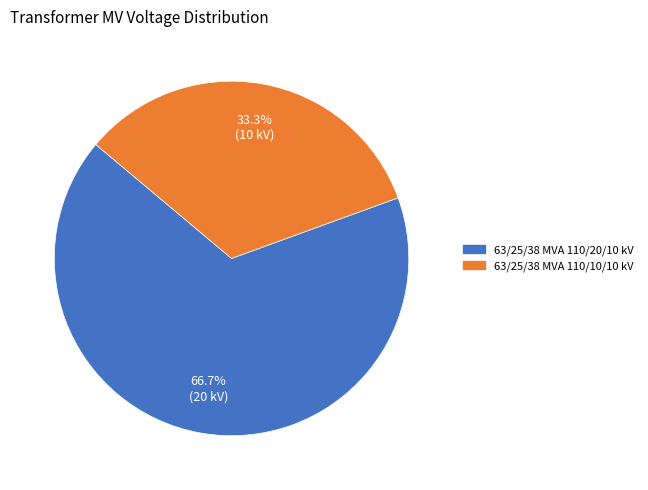

To the nearest percent, what percentage of the pie is 63/25/38 MVA 110/20/10 kV?

67%